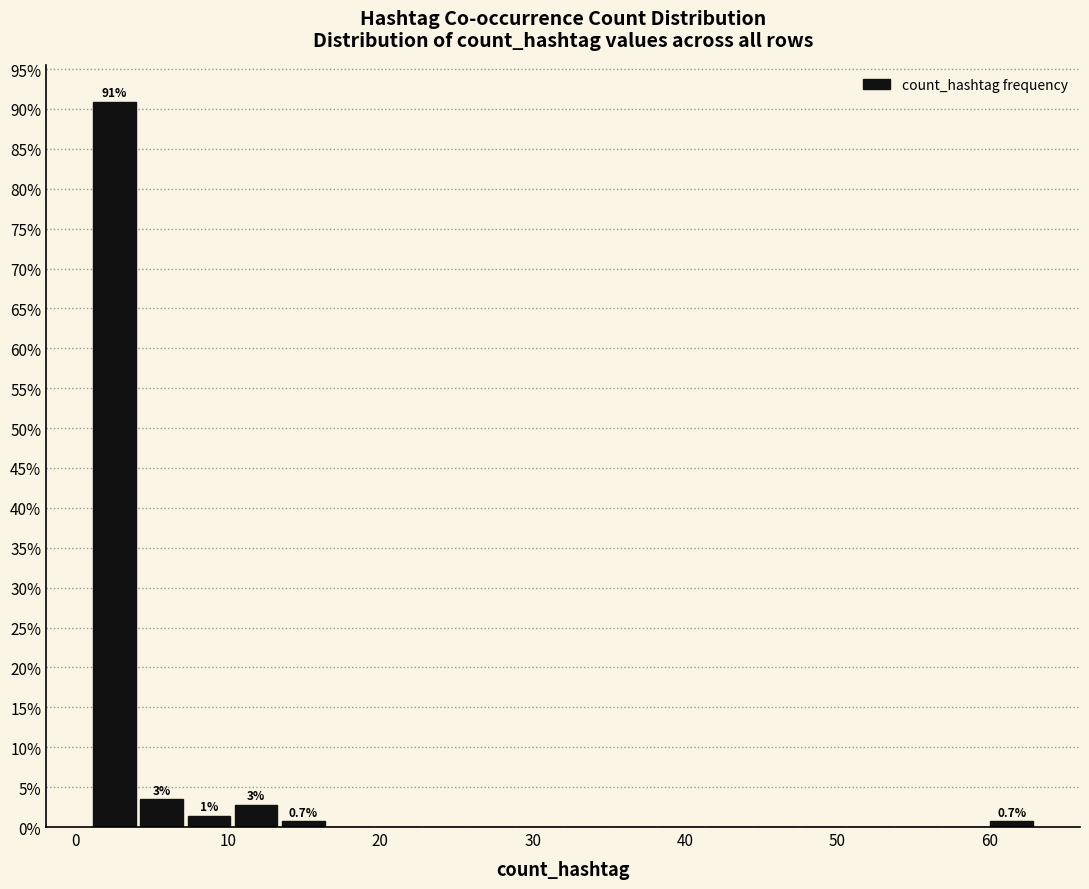

Around what value on the x-axis is the tallest bar? Give the approximate position of its centre, as read against the axis.

3